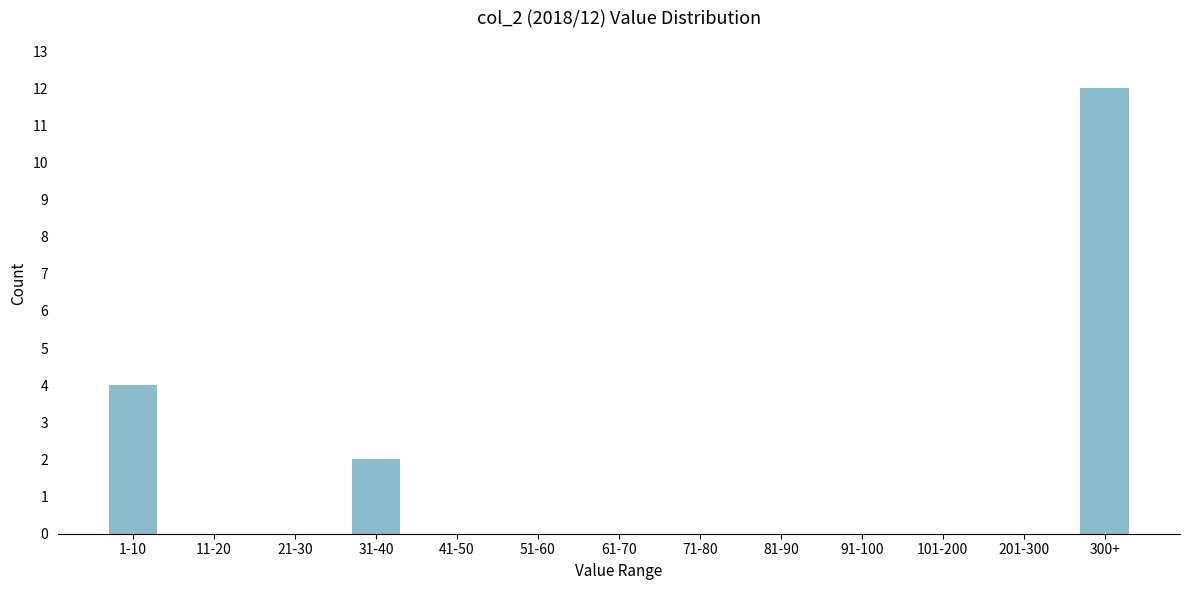

Reading left to right, transcribe all the data shown in this chart.

1-10=4	11-20=0	21-30=0	31-40=2	41-50=0	51-60=0	61-70=0	71-80=0	81-90=0	91-100=0	101-200=0	201-300=0	300+=12